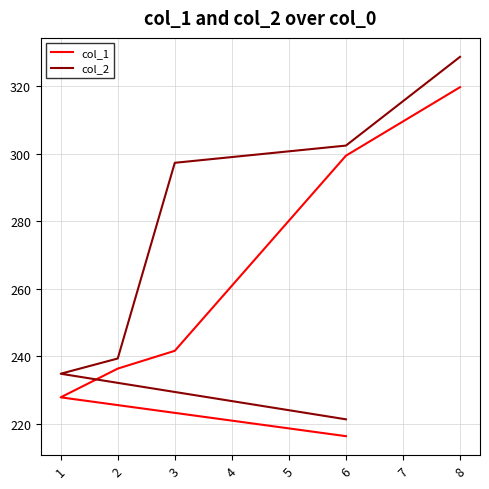

What is the maximum value for col_2?

328.8